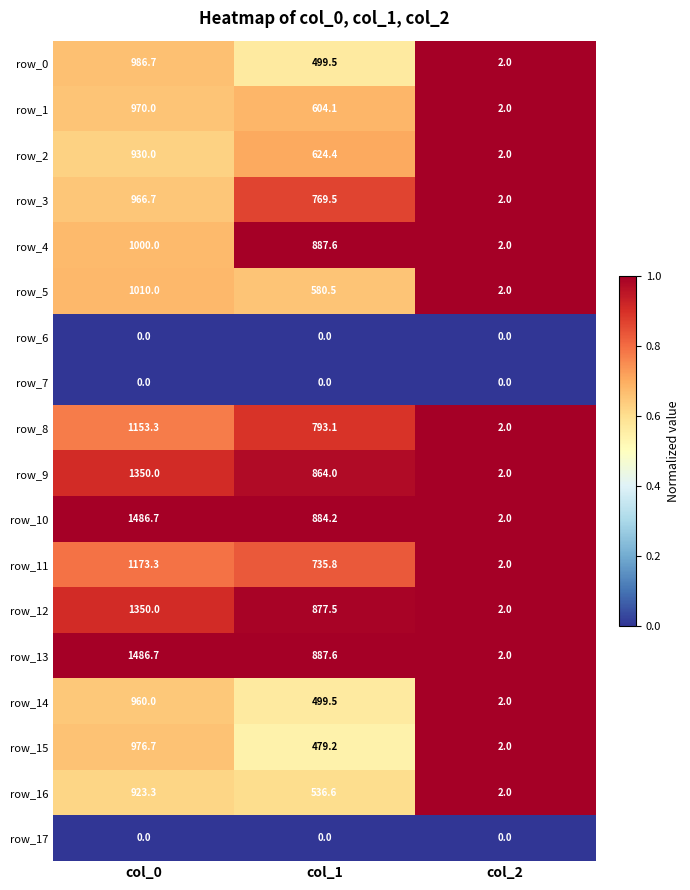

What is the approximate value of row_8 at col_2?

2.0